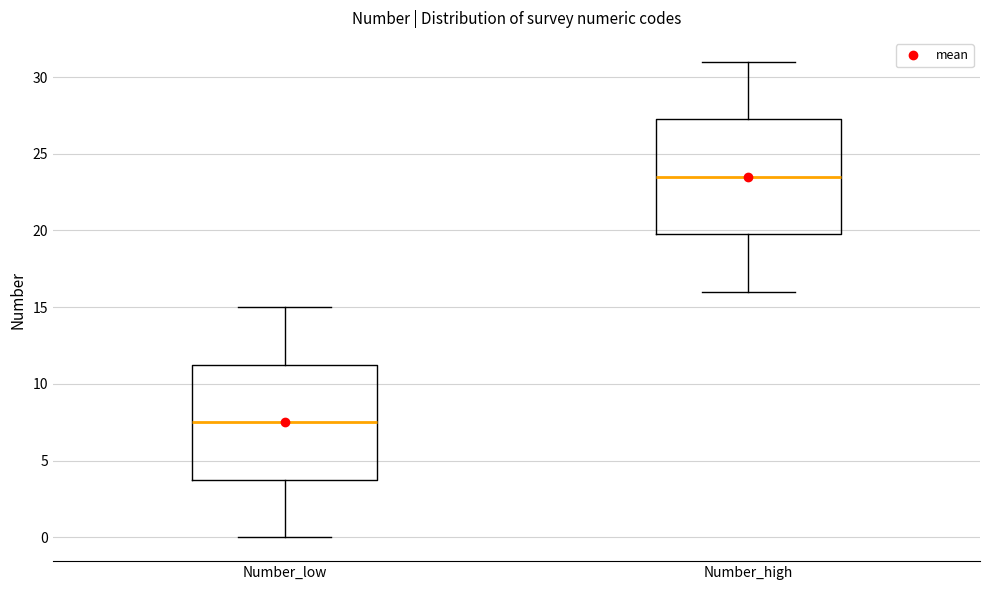

Where is the lower edge of the box for Number_low on the y-axis? The values are not printed on the chart, so give them approximately, as read against the axis.

4.0